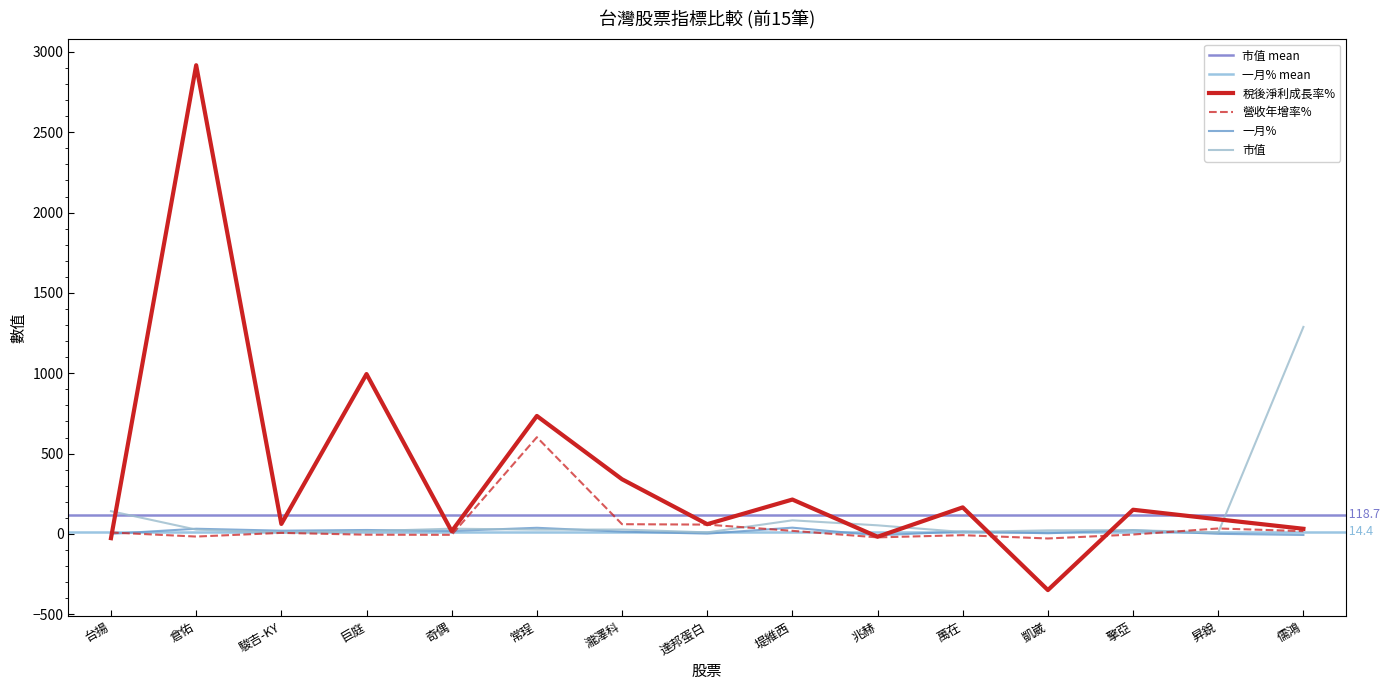

Is this an area chart (filled region under the line)?

No